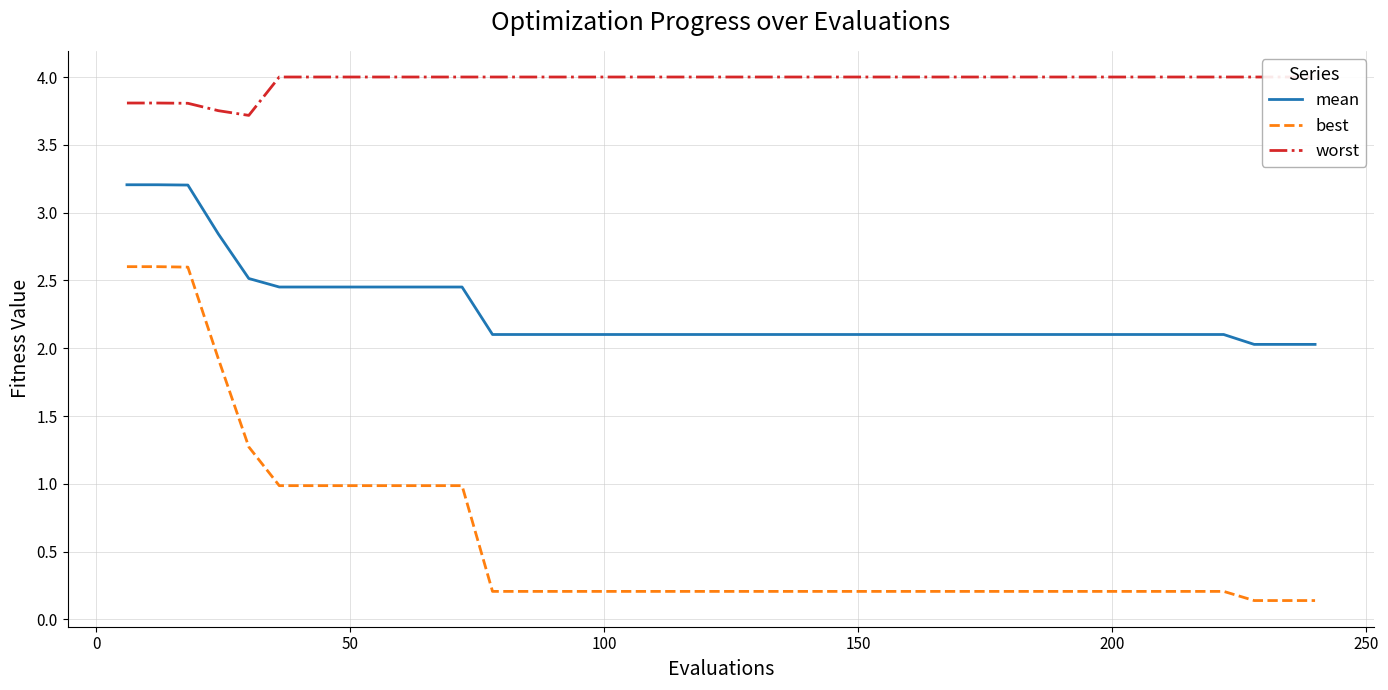

True or false: mean and best intersect in this chart.

False